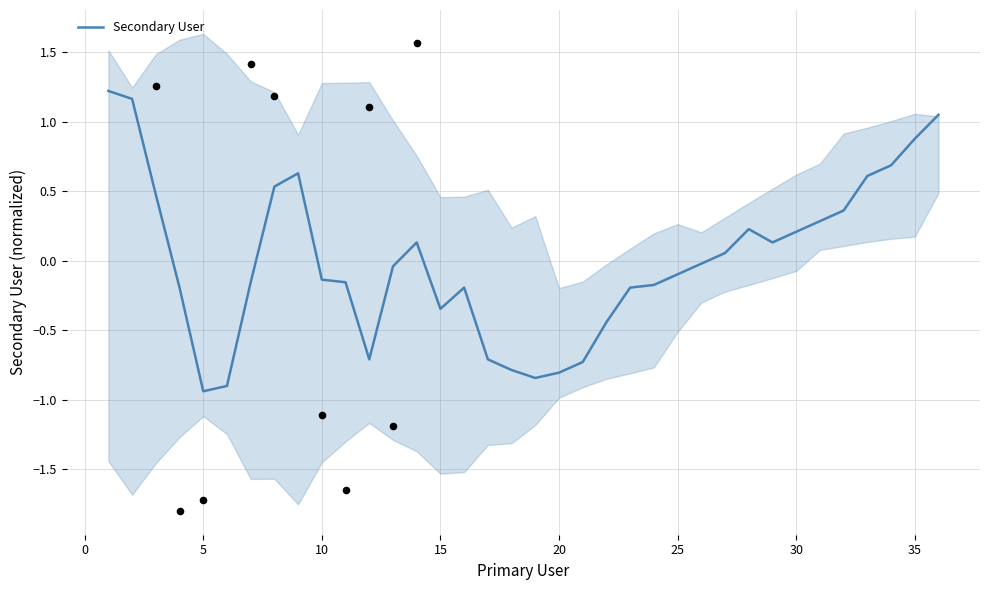

What is the maximum value for Secondary User?

1.2